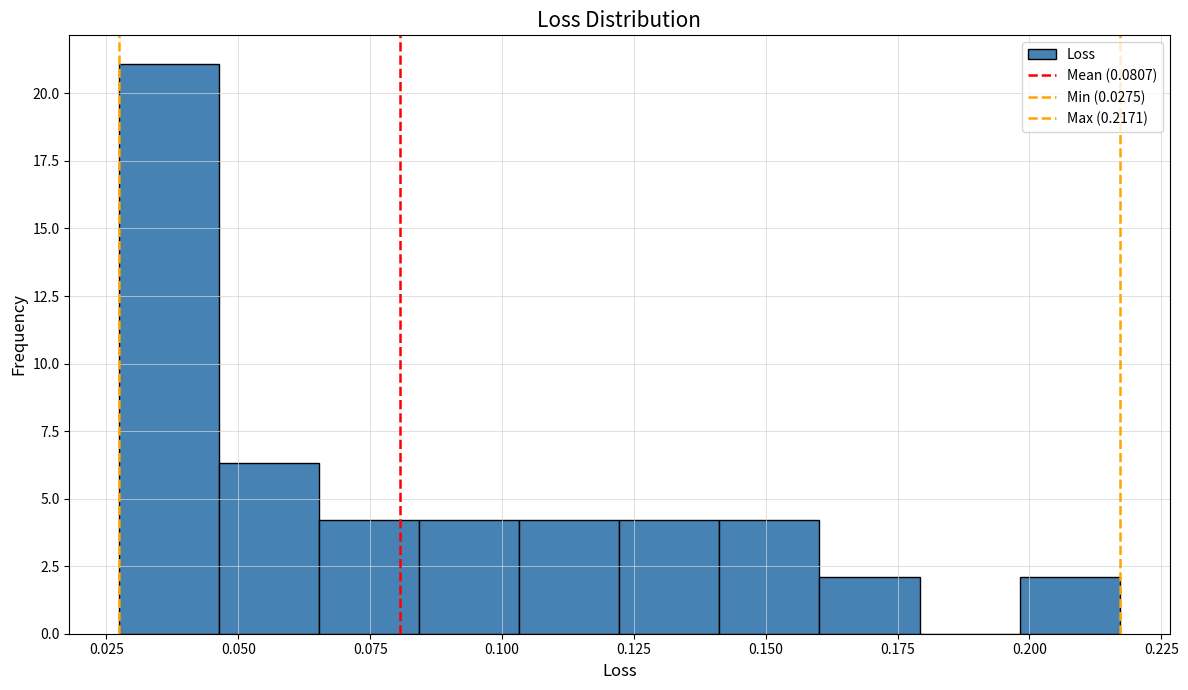

Read against the x-axis, roughly where is the centre of the tallest bar?

0.035